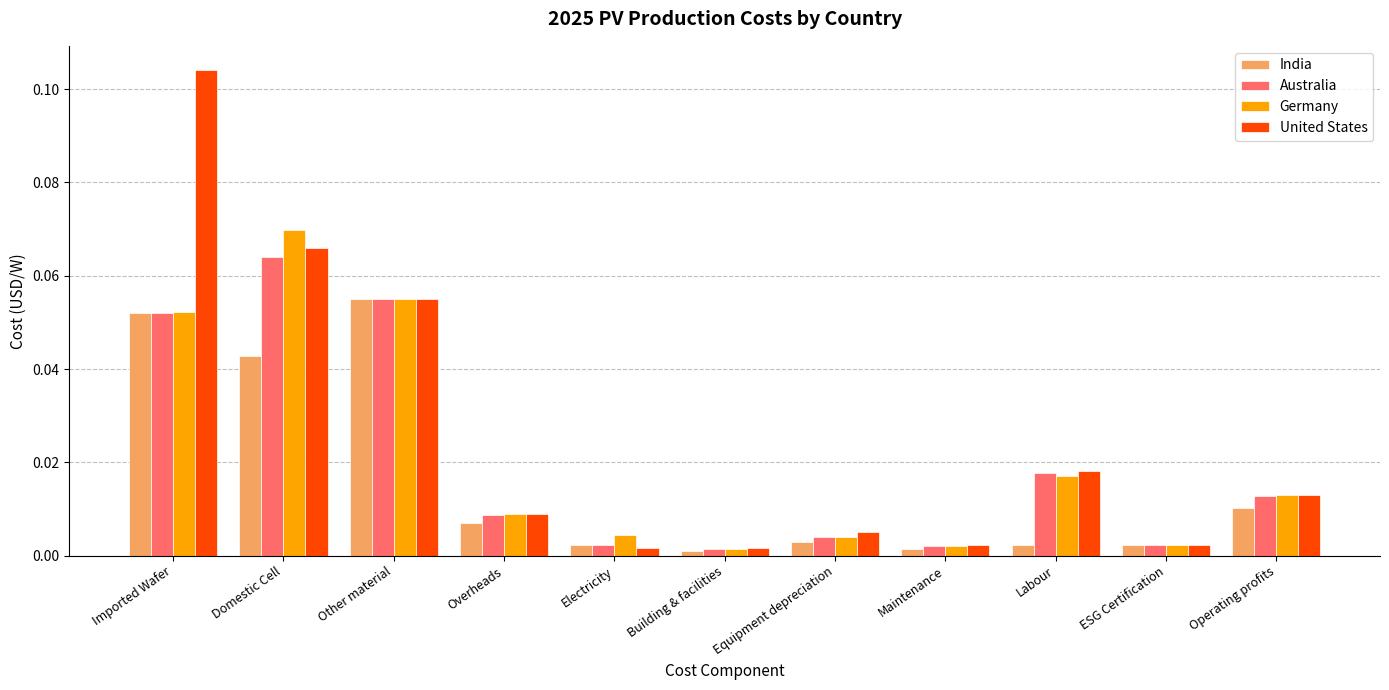

At how many categories does at least one series exceed 0?

11